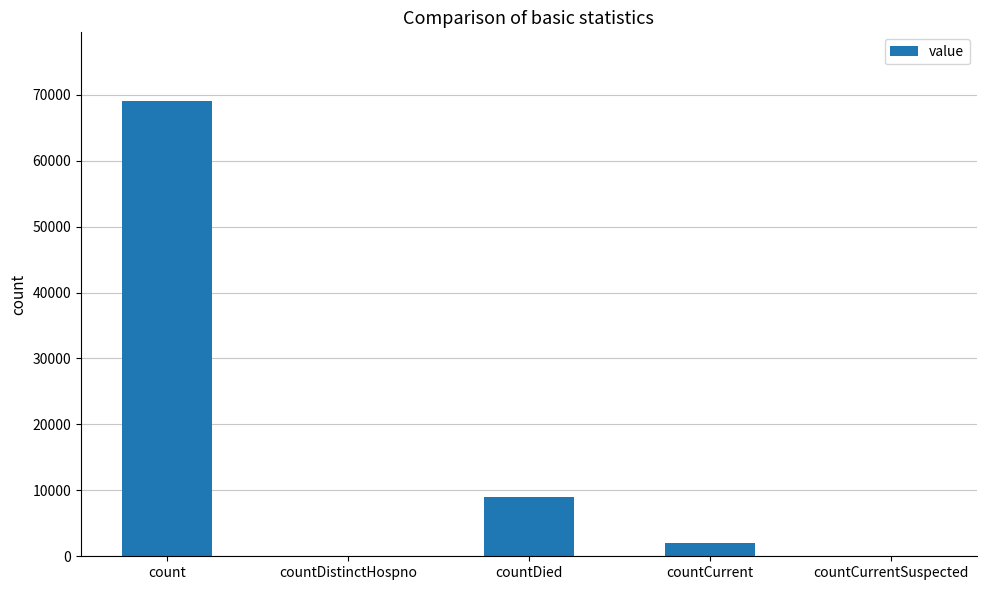

What is the maximum value shown in the chart?

69096